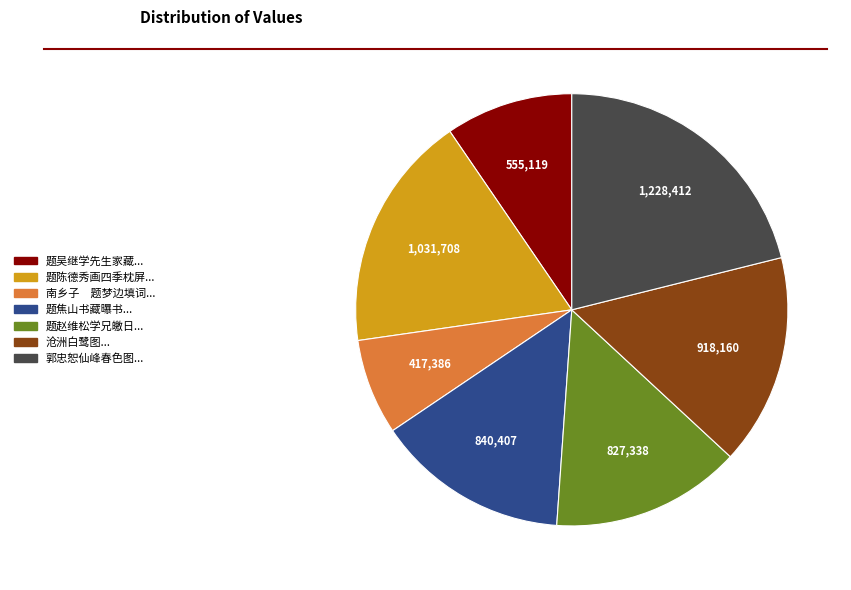

What is the smallest slice in the pie chart?

南乡子 题梦边填词...